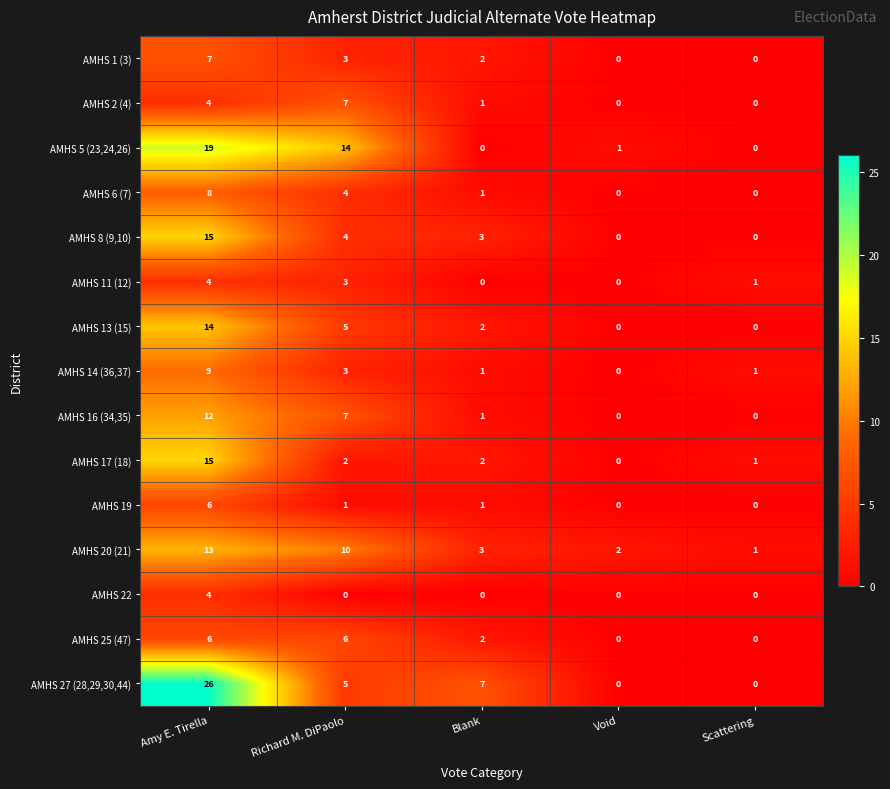

The AMHS 14 (36,37) series shows 3 at Richard M. DiPaolo. True or false?

True